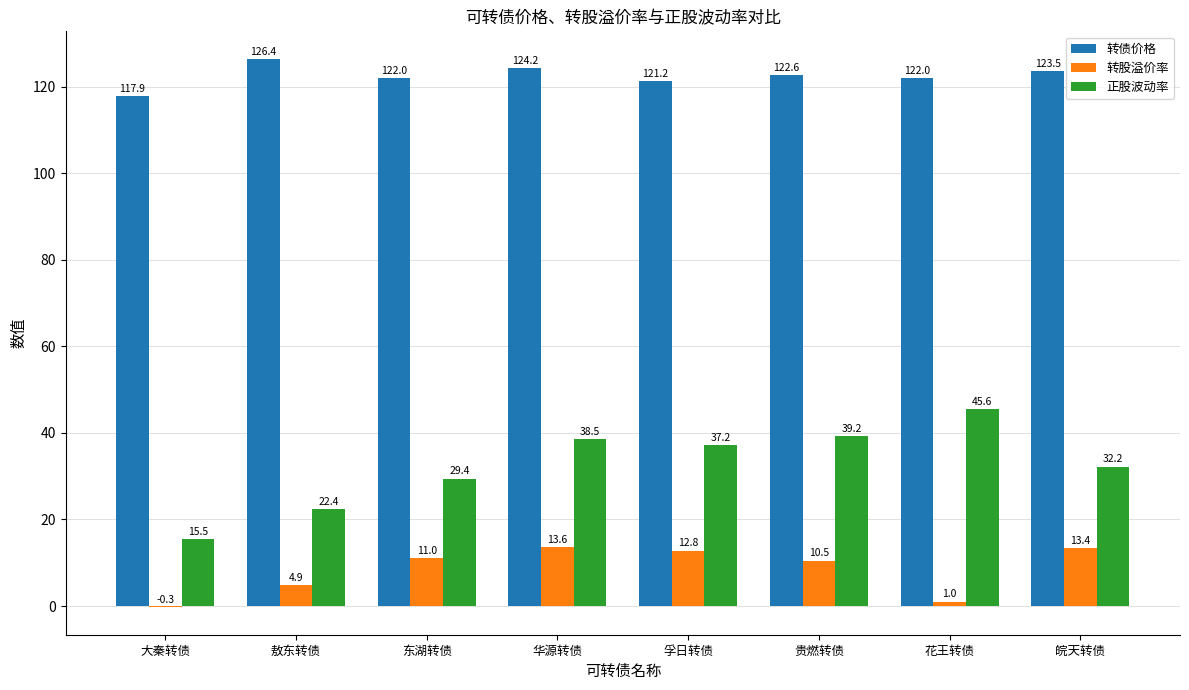

What is the average value of the 正股波动率 series?

32.5